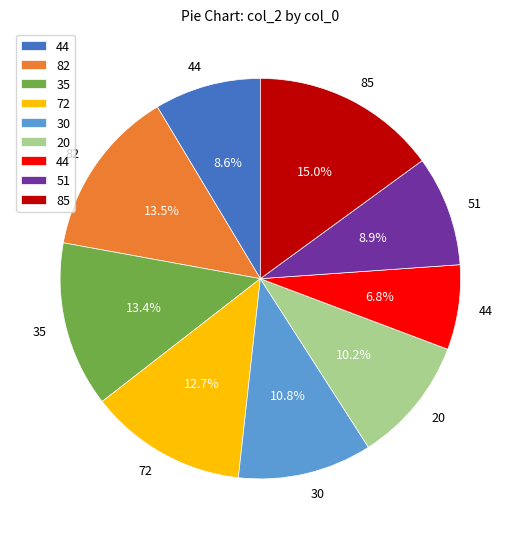

To the nearest percent, what is the average slice percentage?

11%